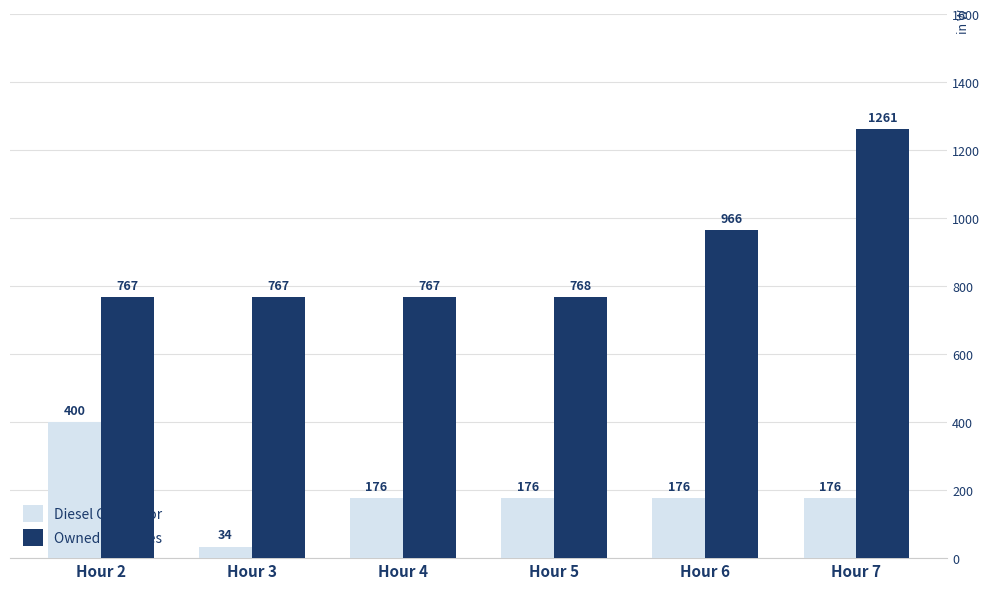

At Hour 4, list the series in order from smallest to largest.

Diesel Generator, Owned Batteries